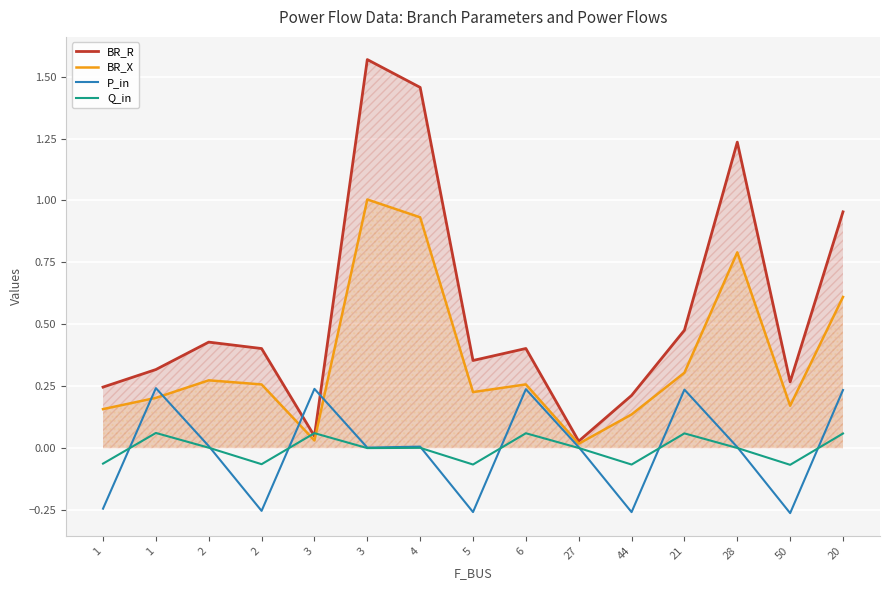

At which label does Q_in reach its minimum?

50